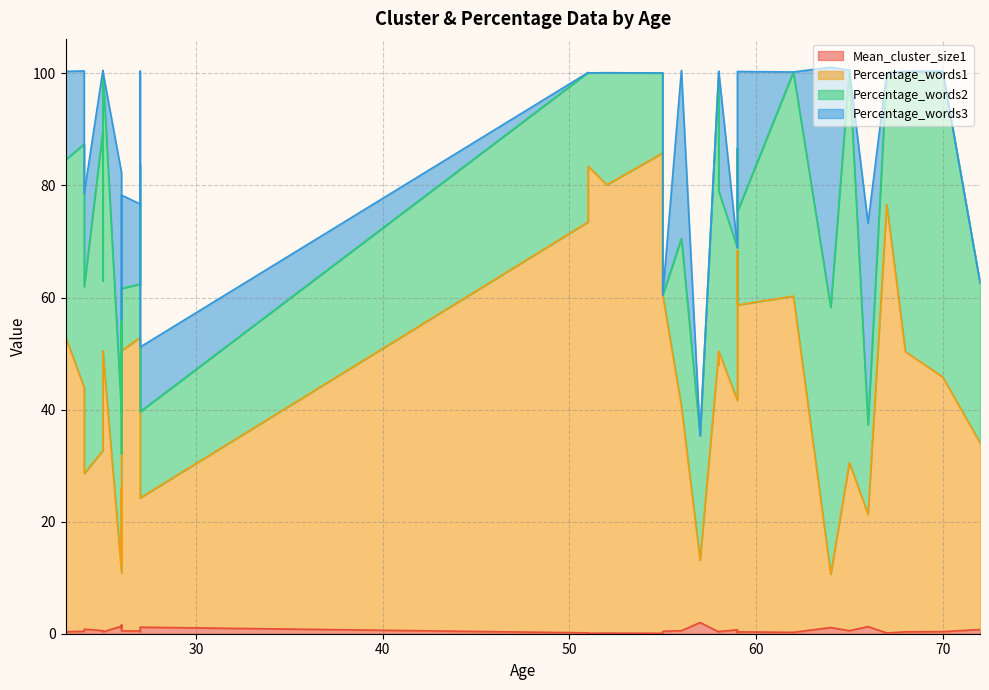

How many values in the Percentage_words2 series exceed 28?

21